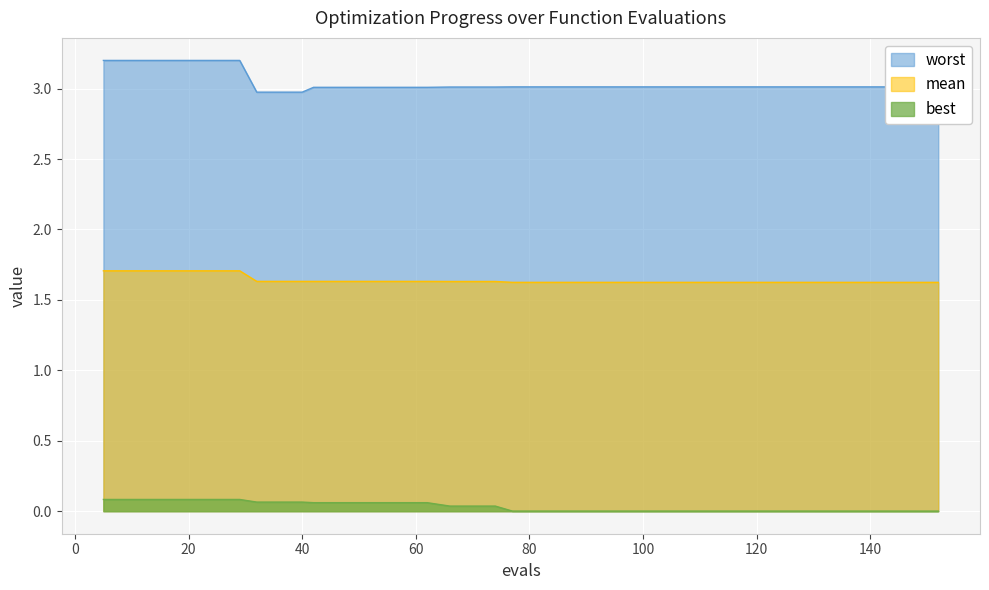

Which series has the largest total across all categories?

worst